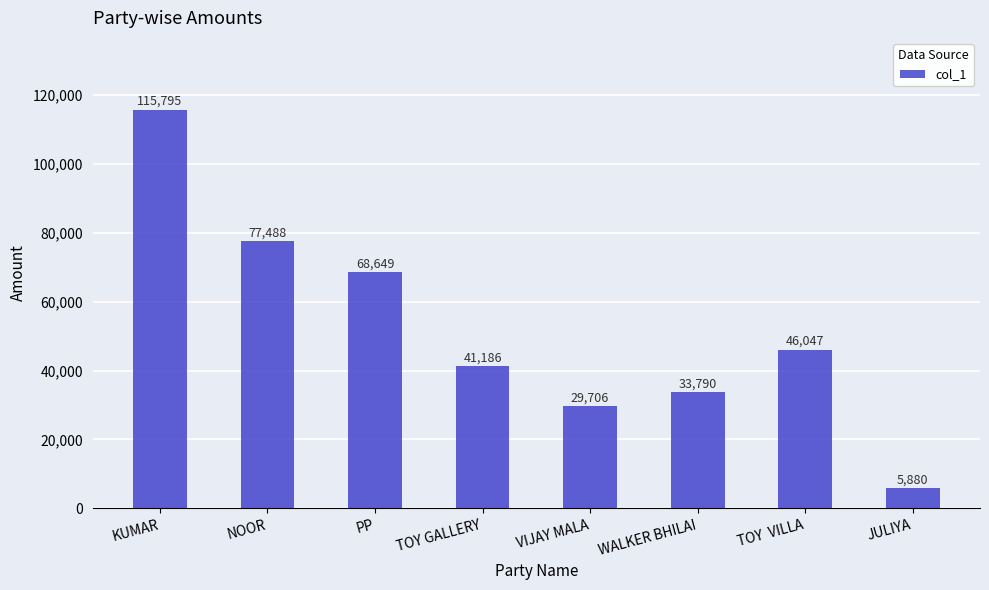

Reading left to right, what are all the values shown in this chart?

115795	77488	68649	41186	29706	33790	46047	5880